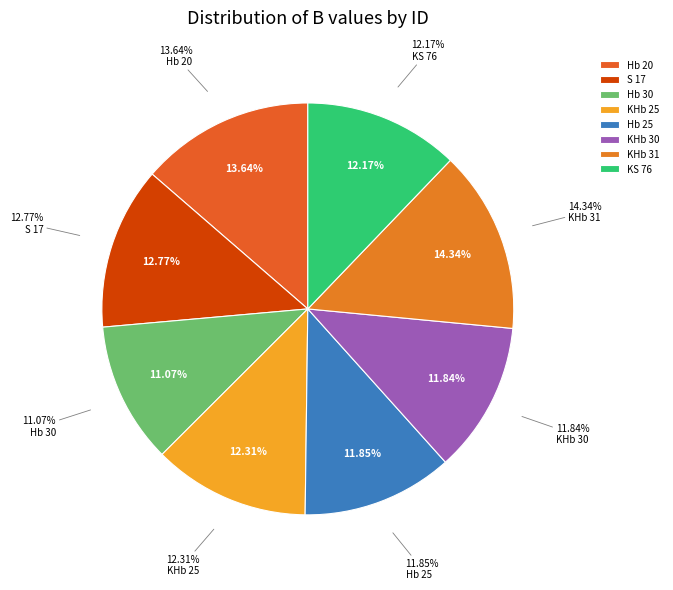

How many segments does this pie chart have?

8